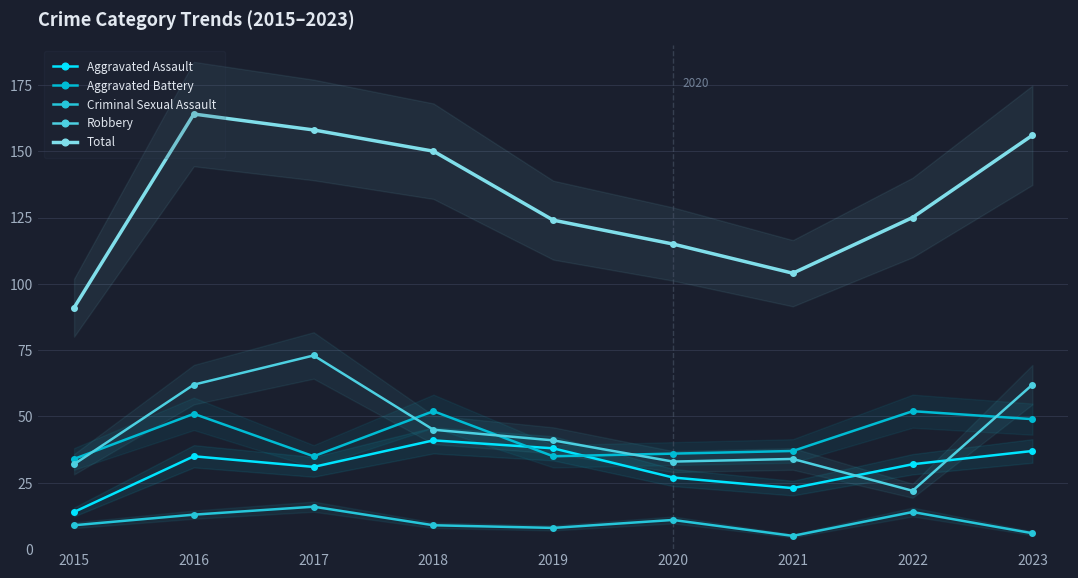

Reading right to left, transcribe all the data shown in this chart.

Aggravated Assault: 37	32	23	27	38	41	31	35	14
Aggravated Battery: 49	52	37	36	35	52	35	51	34
Criminal Sexual Assault: 6	14	5	11	8	9	16	13	9
Robbery: 62	22	34	33	41	45	73	62	32
Total: 156	125	104	115	124	150	158	164	91